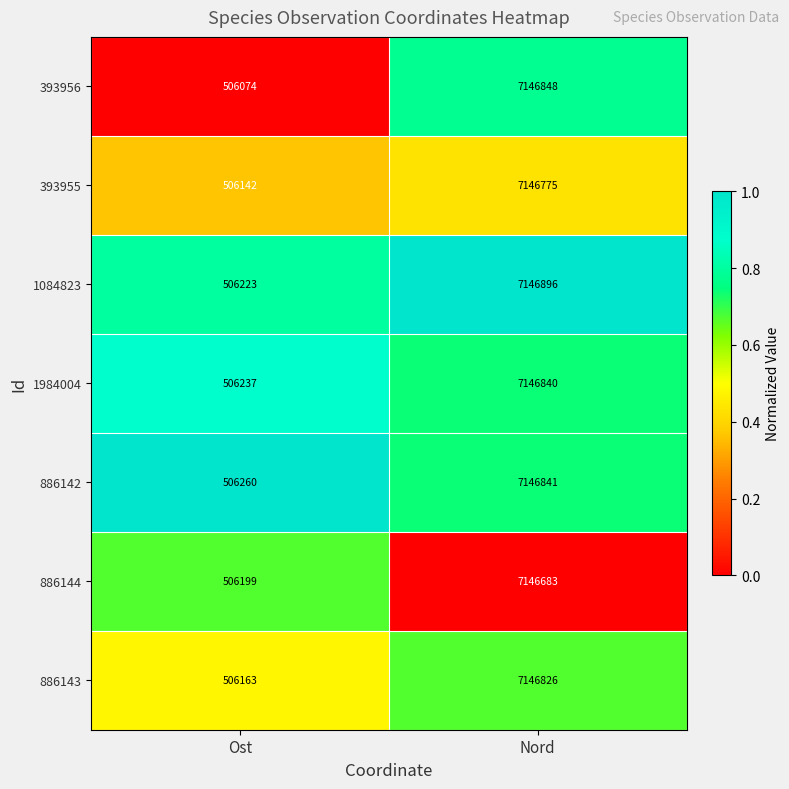

List the series in order of their peak value, lowest first.

886144, 393955, 886143, 1984004, 886142, 393956, 1084823